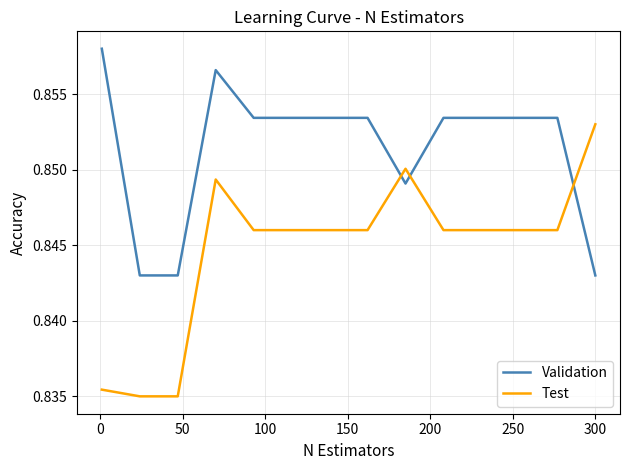

List the series in order of their peak value, highest first.

Validation, Test